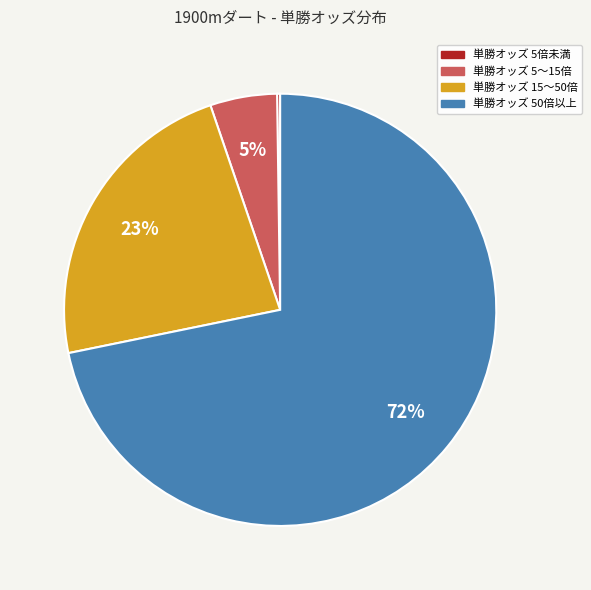

Is there any slice that represents more than half of the pie?

Yes